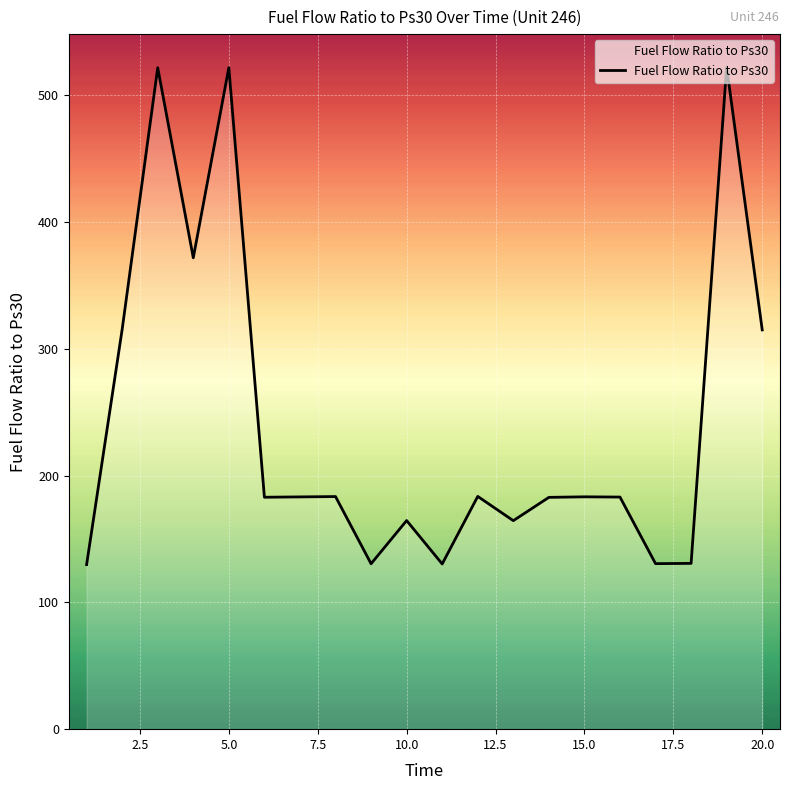

What is the difference between the maximum and minimum values?

392.3